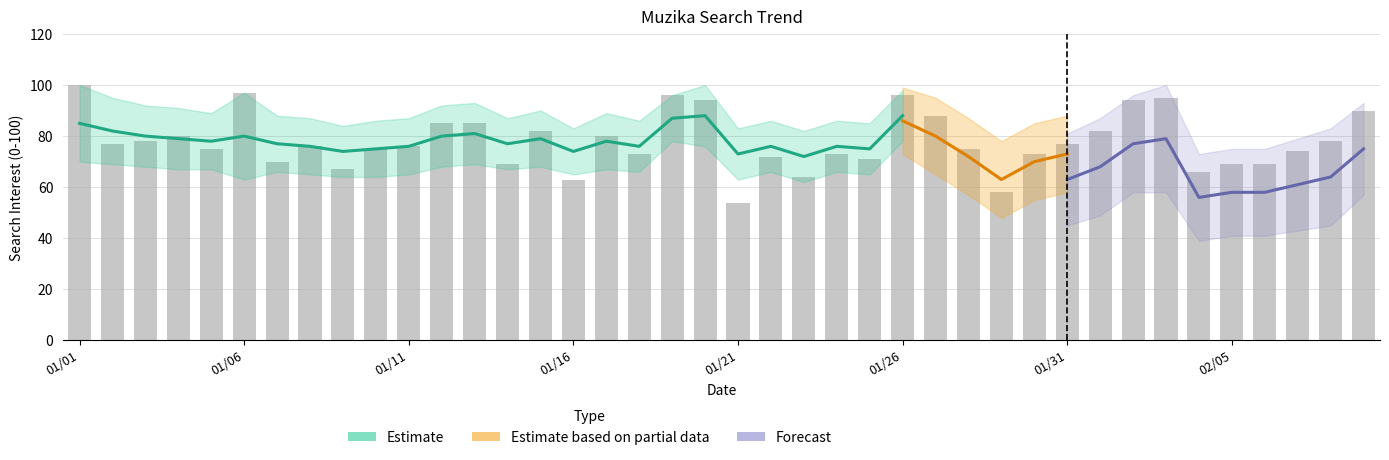

How many values are below 76?

19